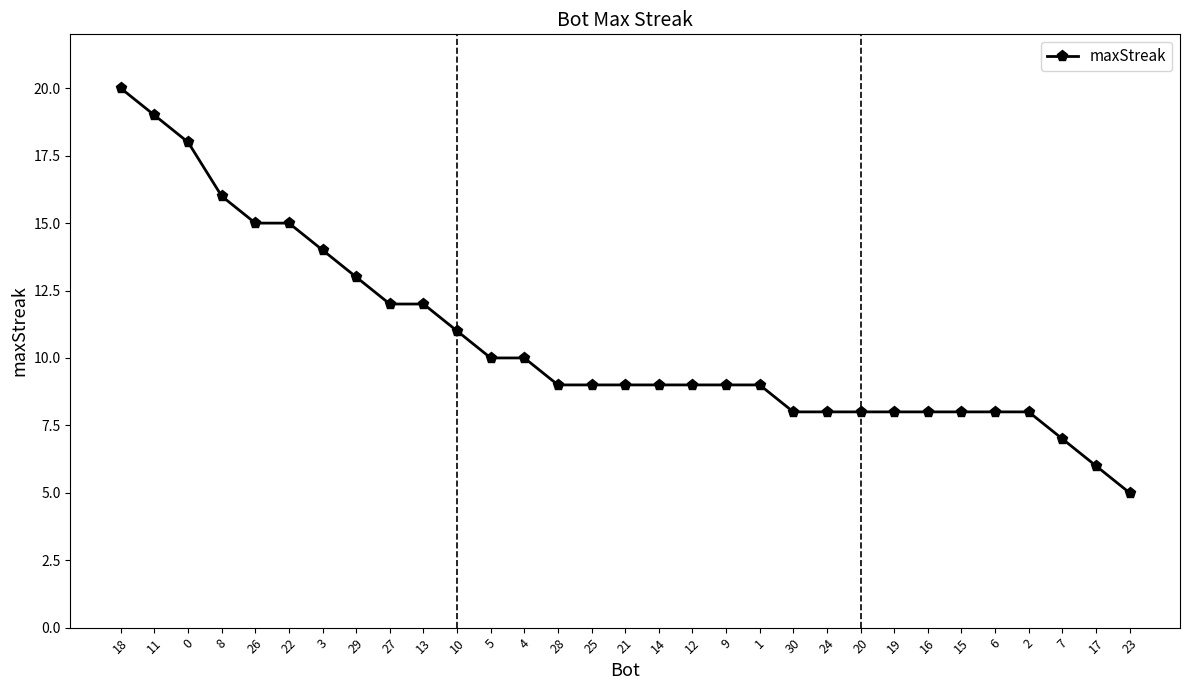

What is the smallest value displayed?

5